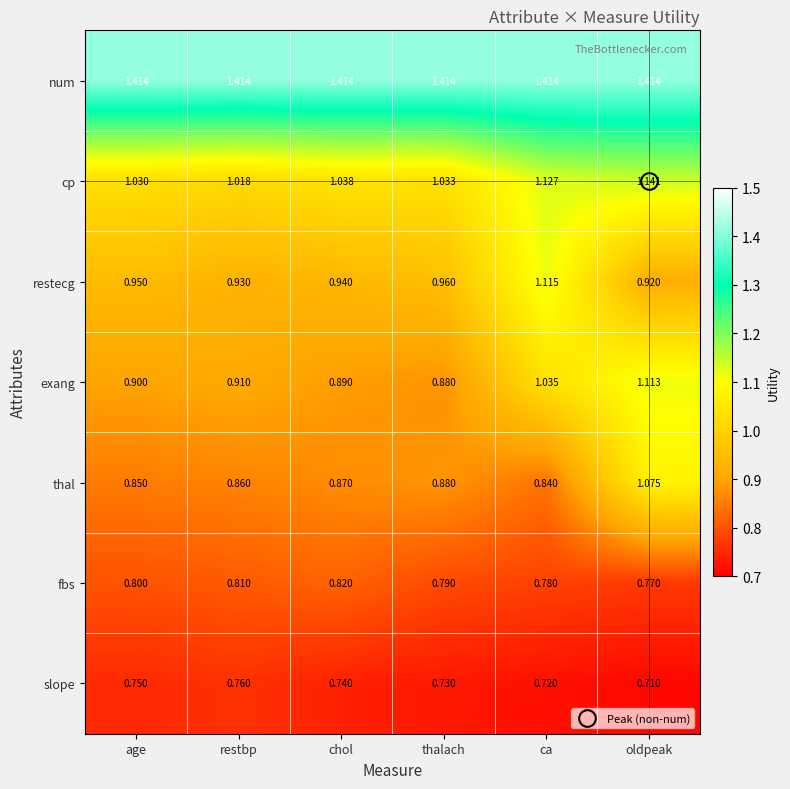

At which category is the sum across all series the highest?

oldpeak